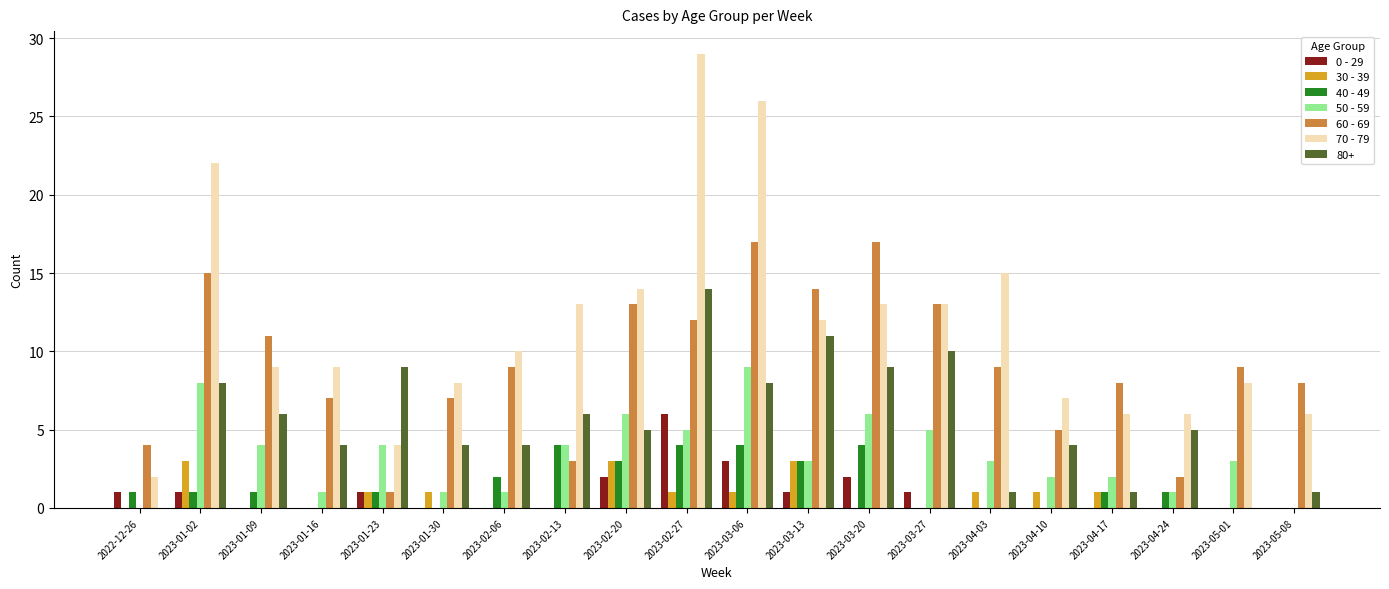

Which series has the largest total across all categories?

70 - 79